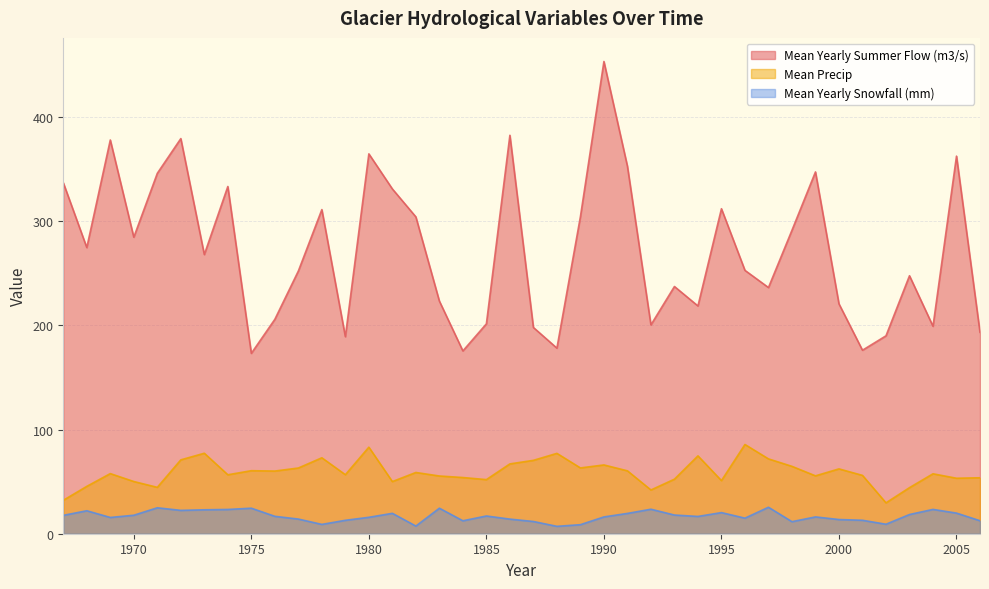

Which category has the lowest value in the Mean Yearly Summer Flow (m3/s) series?

1975